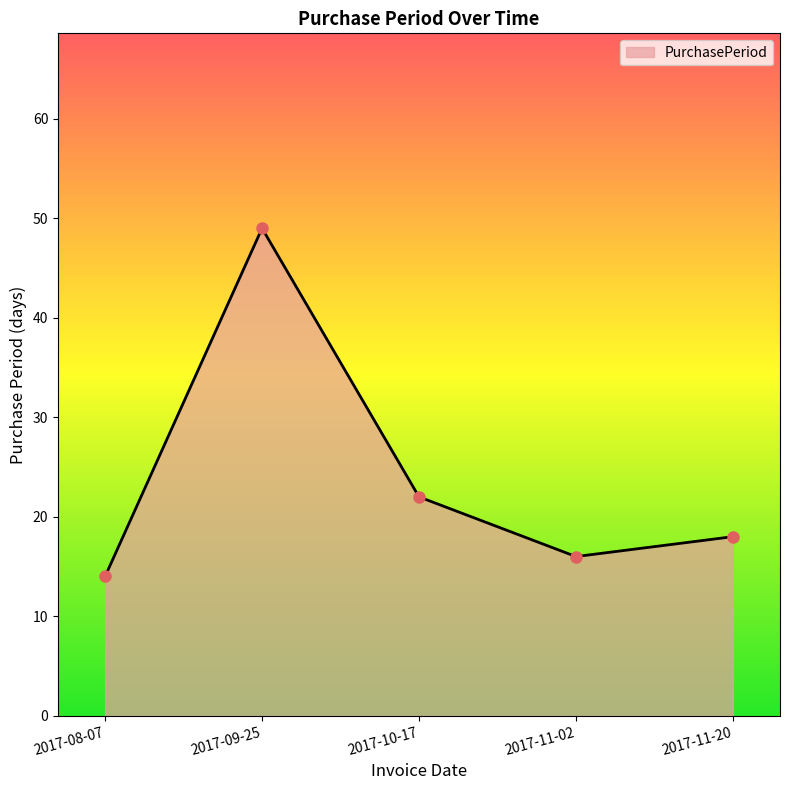

At which category does the data reach its first local peak?

2017-09-25